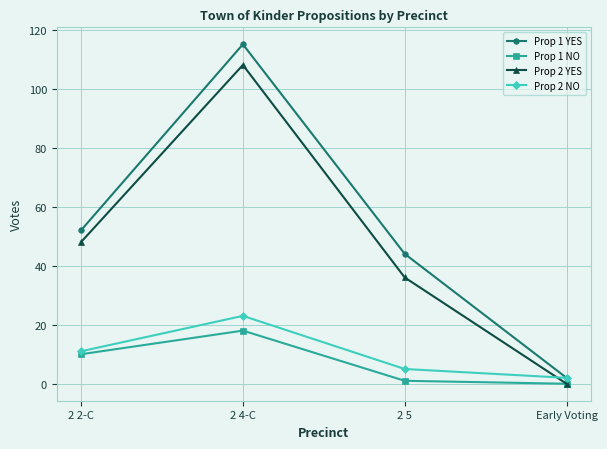

What is the difference between the maximum and second lowest values in the Prop 1 NO series?

17